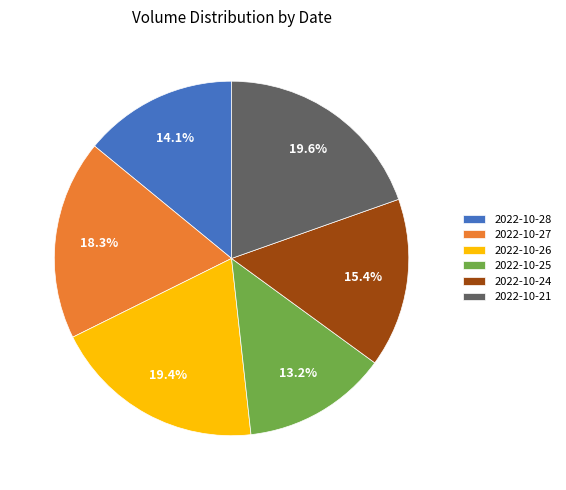

What percentage is the 2022-10-28 slice, to the nearest percent?

14%